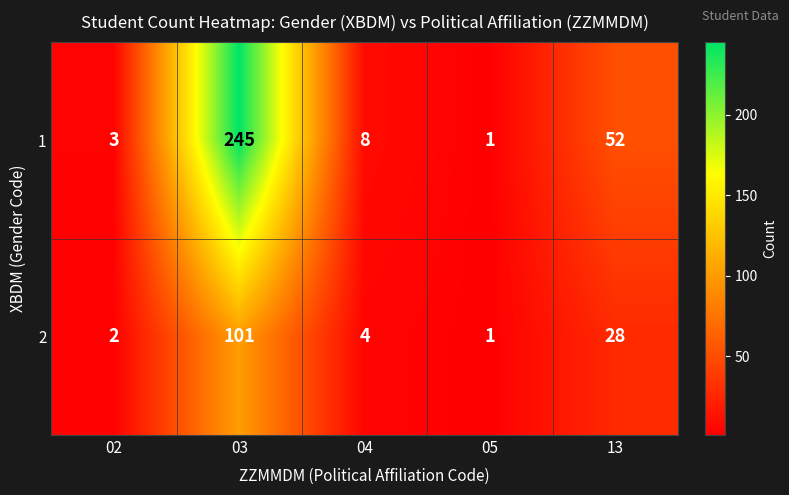

At which category is the sum across all series the highest?

03